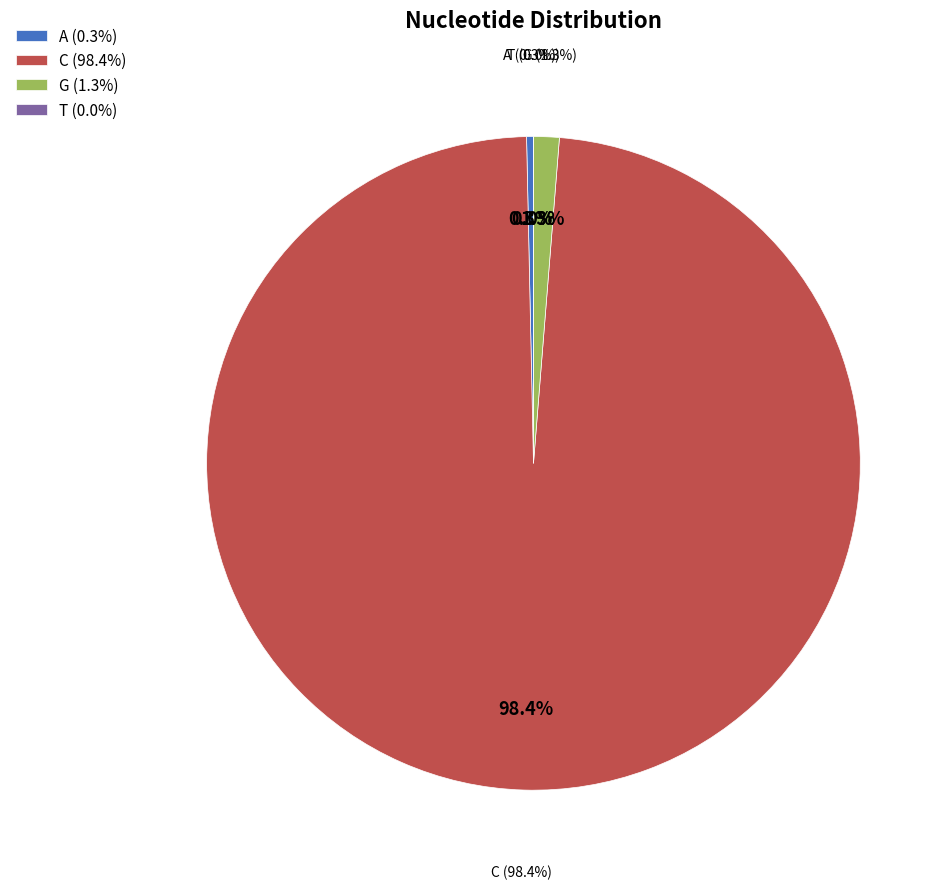

What percentage is the G slice, to the nearest percent?

1%